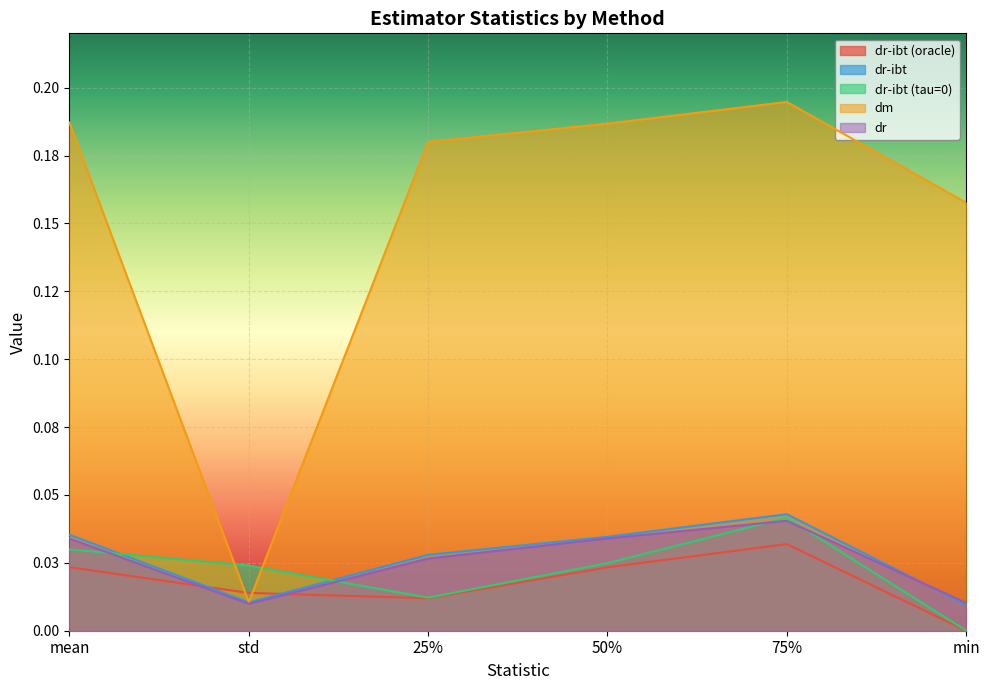

At which label is dr-ibt closest to 0?

min